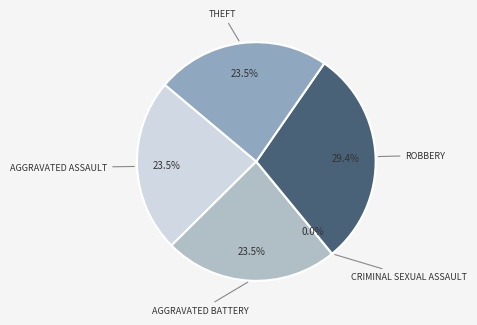

To the nearest percent, what is the combined percentage of Aggravated Assault and Theft?

47%